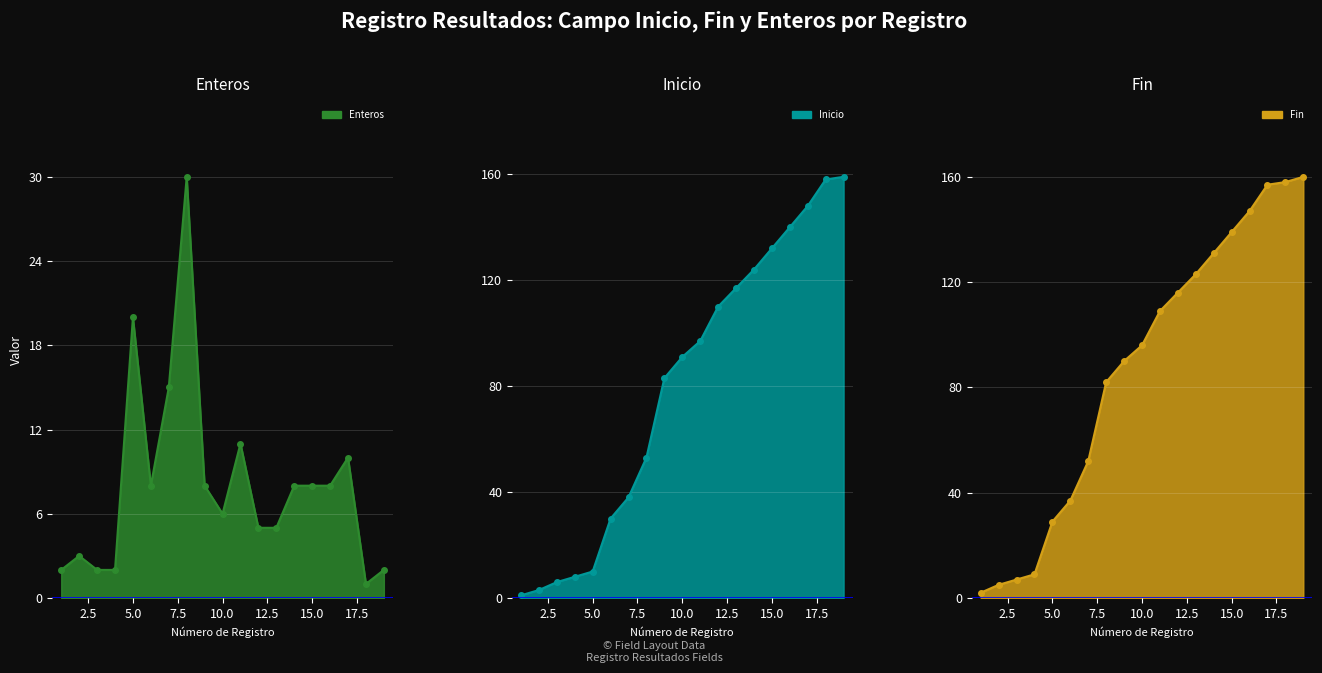

What is the average value of the Fin series?

87